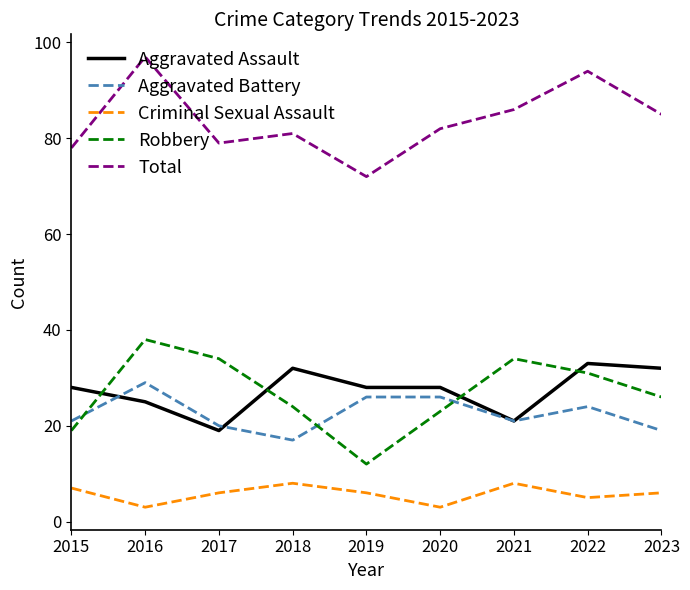

Between 2015 and 2017, which series saw the biggest shift?

Robbery